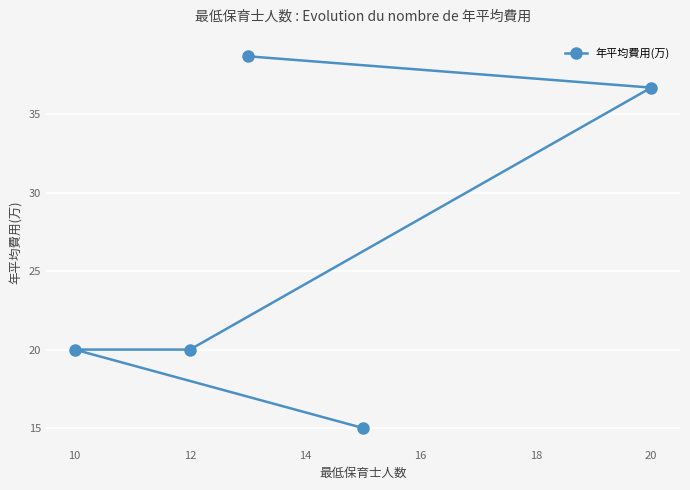

What is the approximate value at 12?

20.0